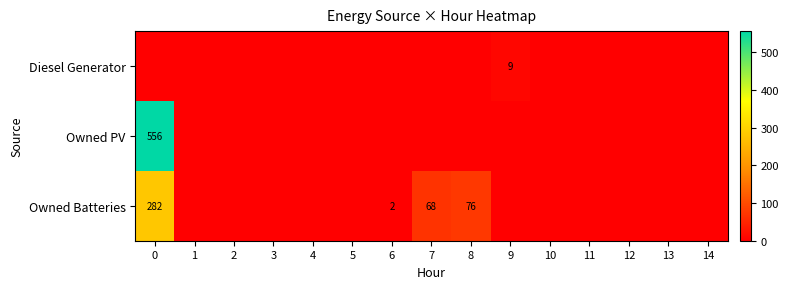

The Owned Batteries series shows 176 at 0. True or false?

False